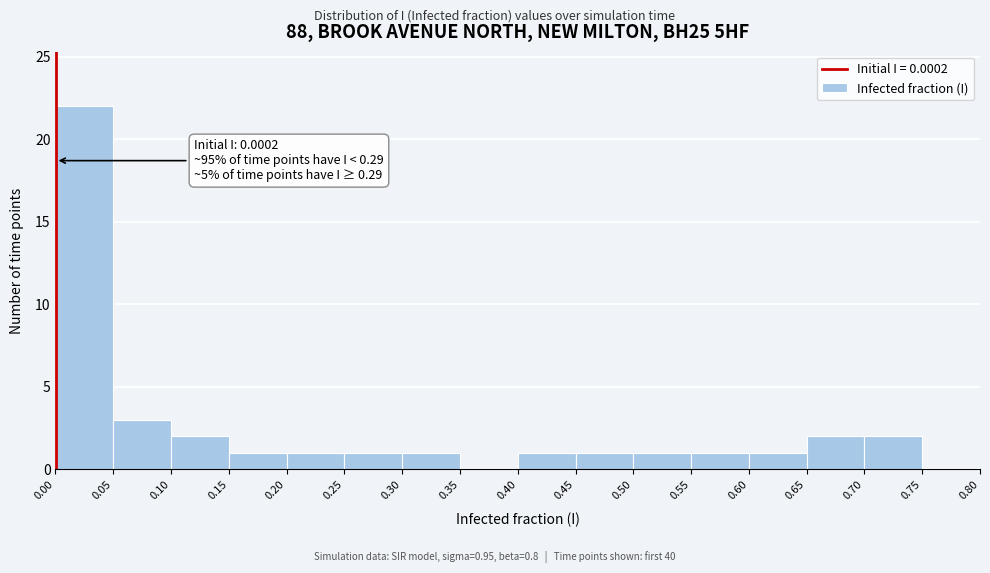

Over which range of the x-axis is the bar tallest?

0.00 to 0.05